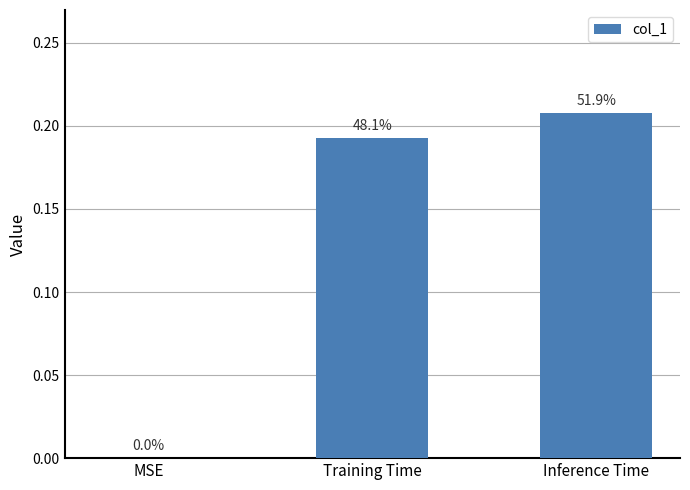

Reading left to right, what are all the values shown in this chart?

MSE=0.0	Training Time=0.2	Inference Time=0.2